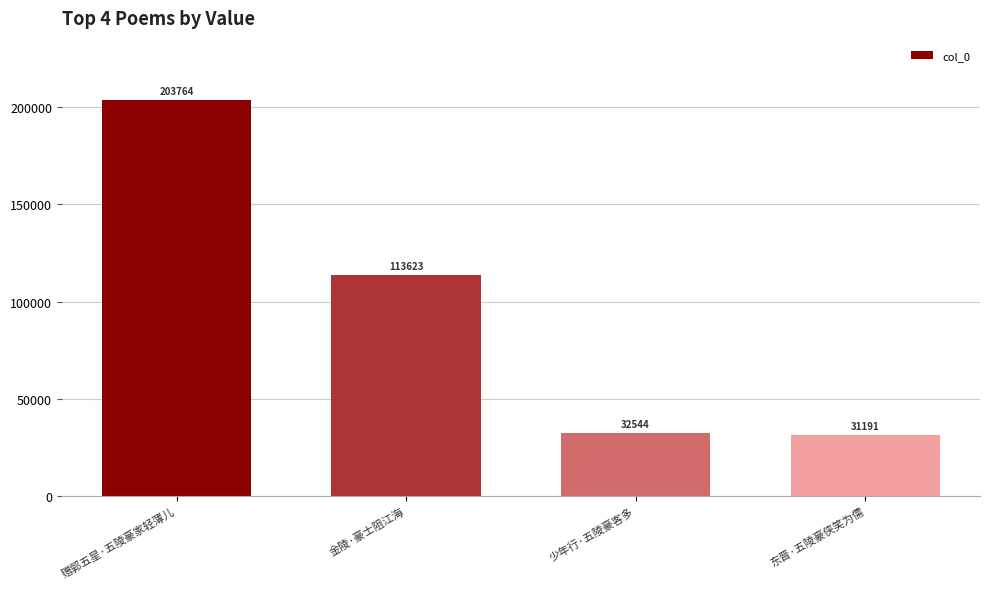

What is the label of the 4th bar from the right?

赠郭五星·五陵豪家轻薄儿